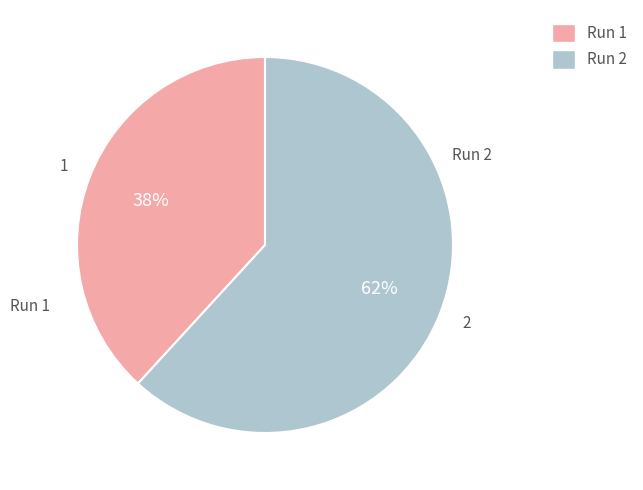

To the nearest percent, what portion does Run 2 represent?

62%